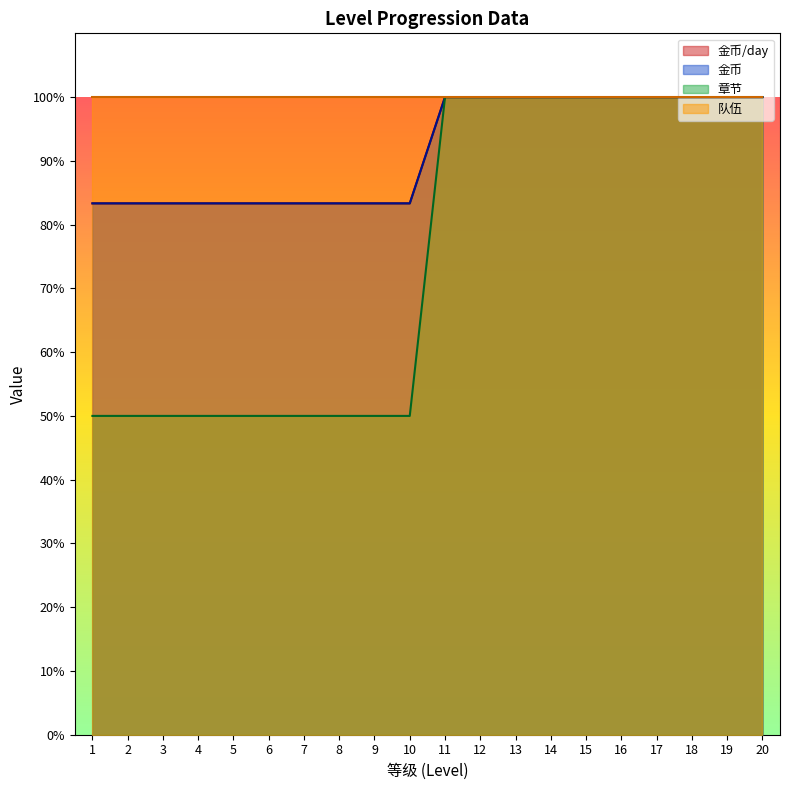

How many values in the 金币/day series are below 100?

10